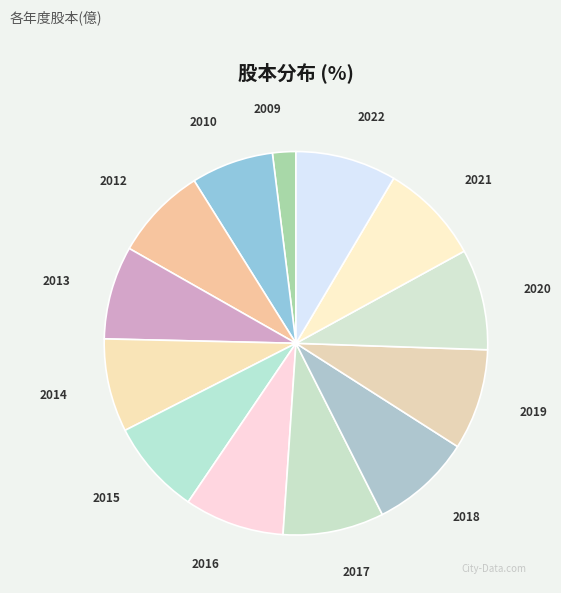

Is 2019 the majority of the pie?

No